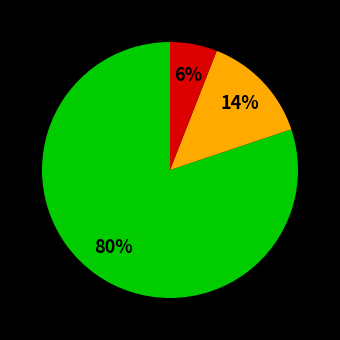

Is there a majority slice in this chart?

Yes